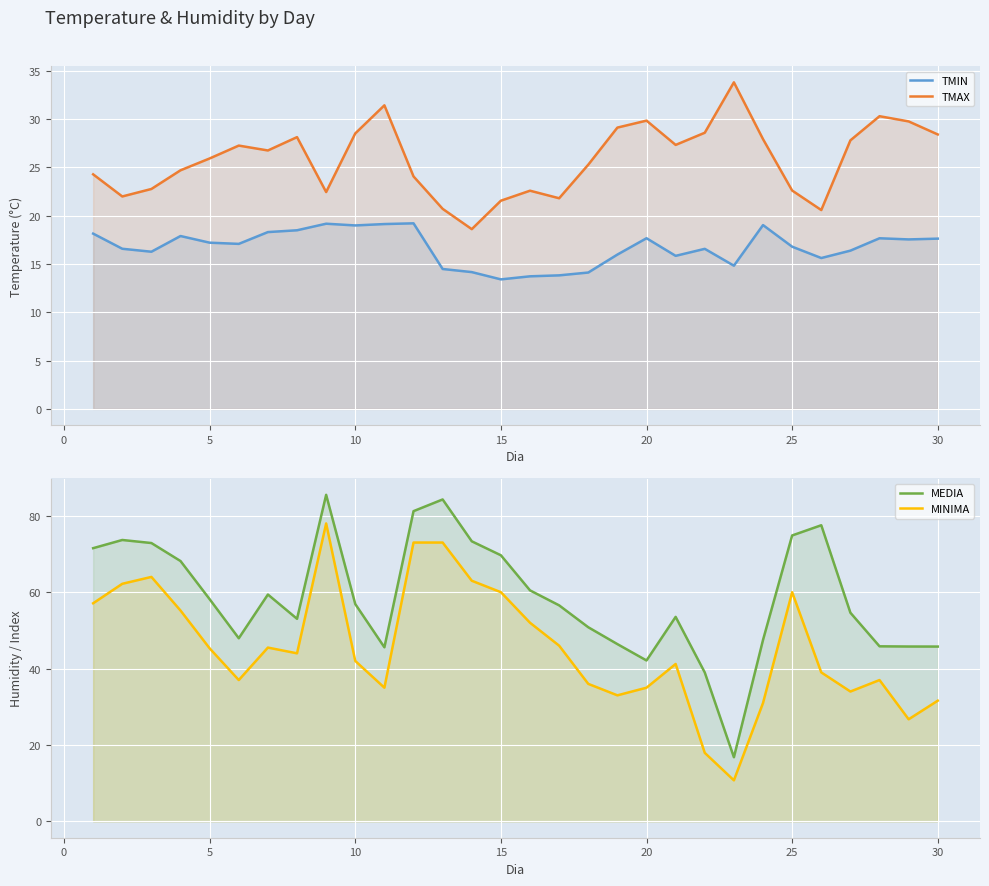

Is it true that TMIN equals 30.8 at 35?

False